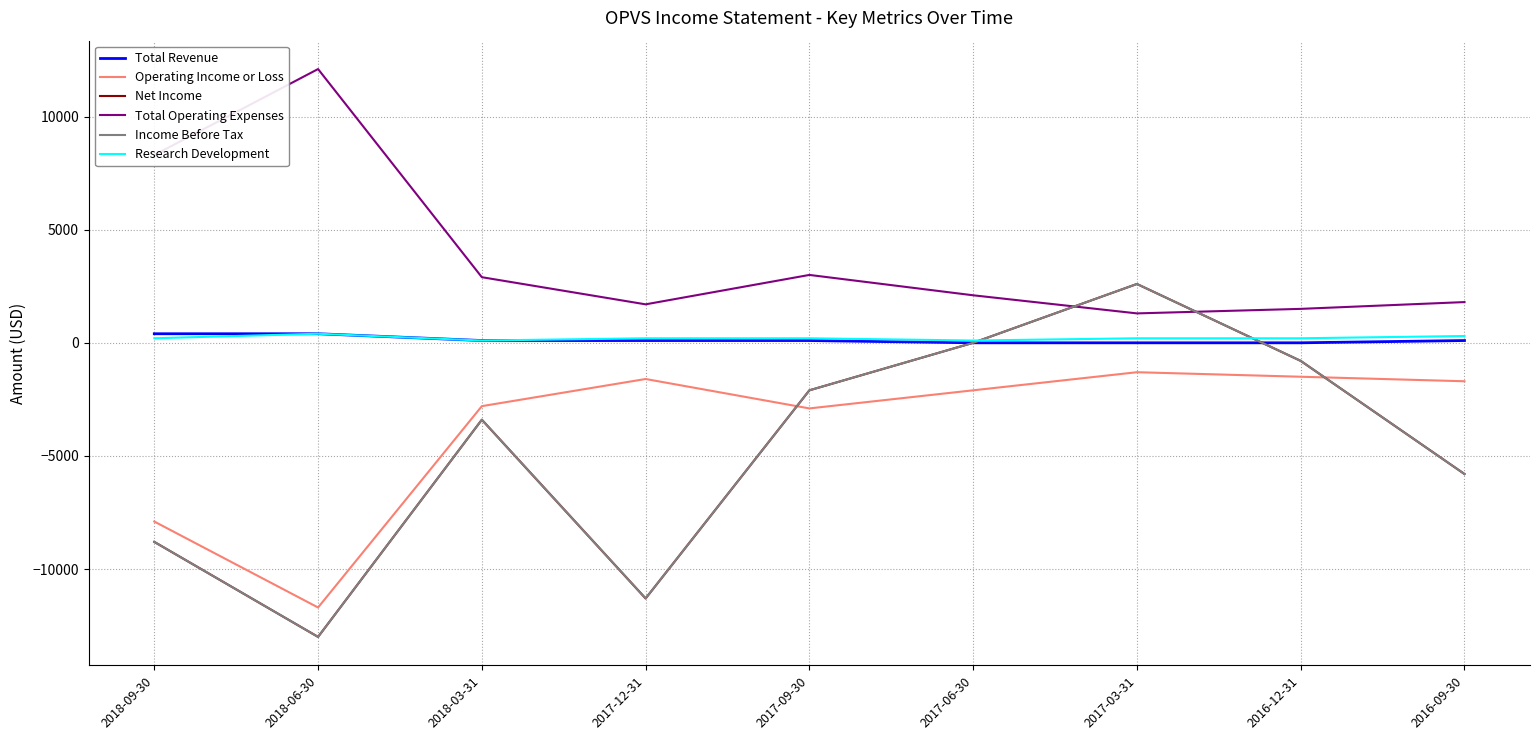

What is the label of the 1st point from the left?

2018-09-30